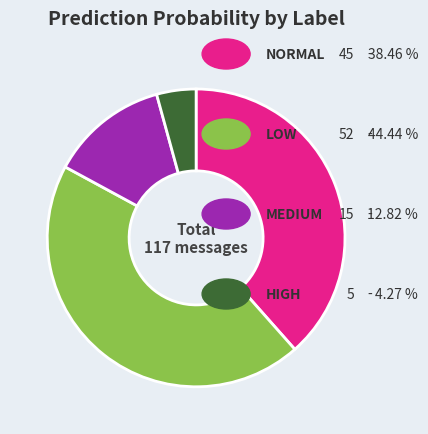

Is there any slice that represents more than half of the pie?

No